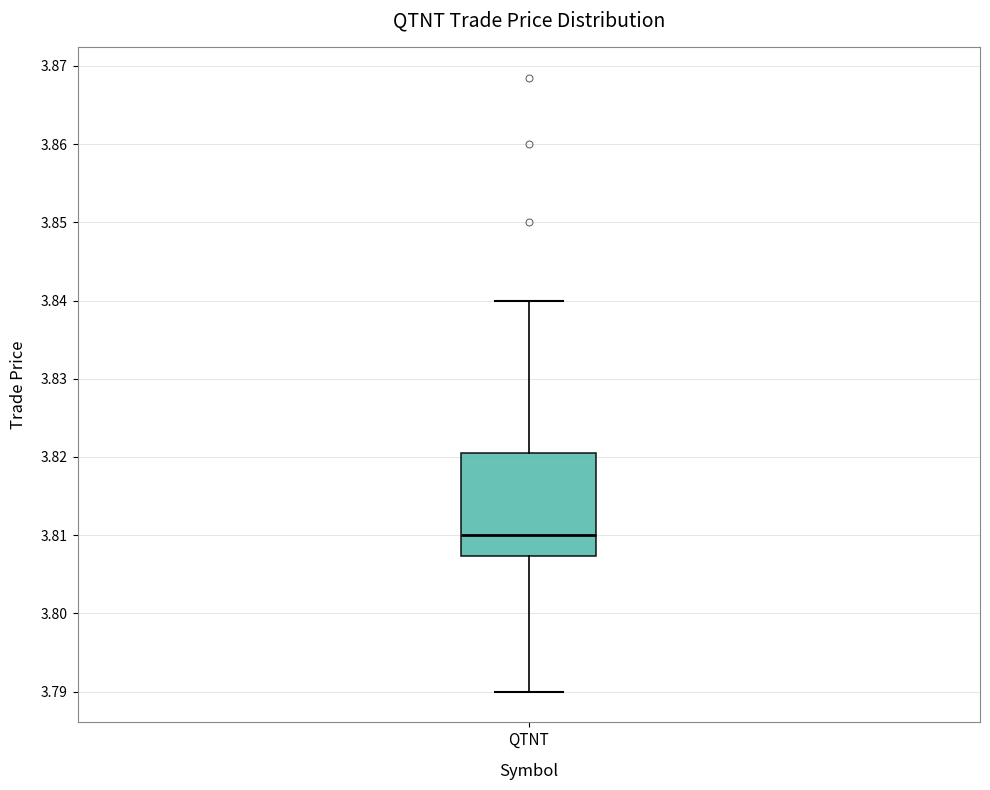

Where does the lower whisker of the box for QTNT end on the y-axis? The values are not printed on the chart, so give them approximately, as read against the axis.

3.790